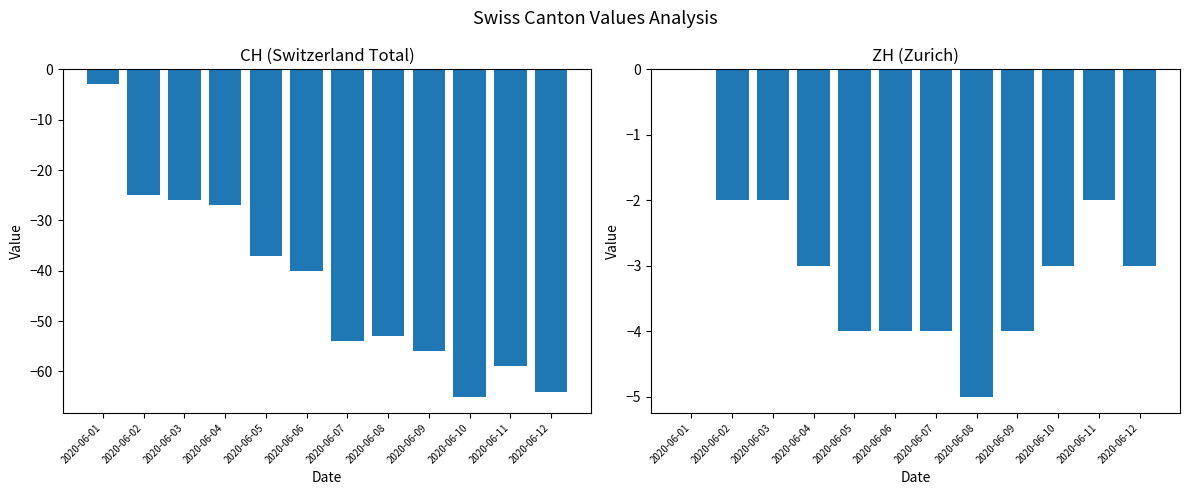

At which label does CH first exceed -40?

2020-06-01